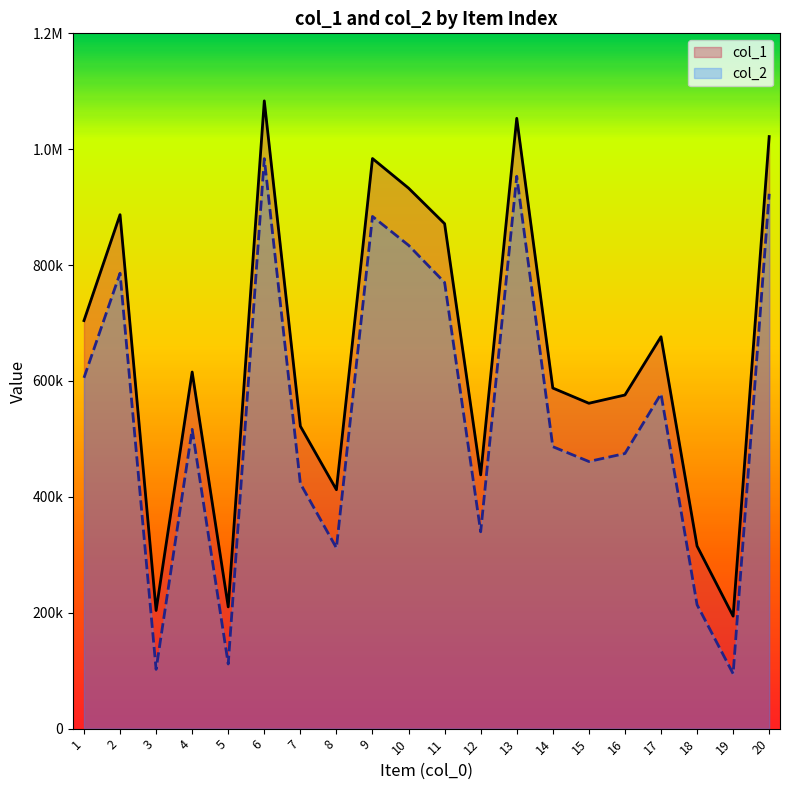

What is the average value of the col_2 series?

542674